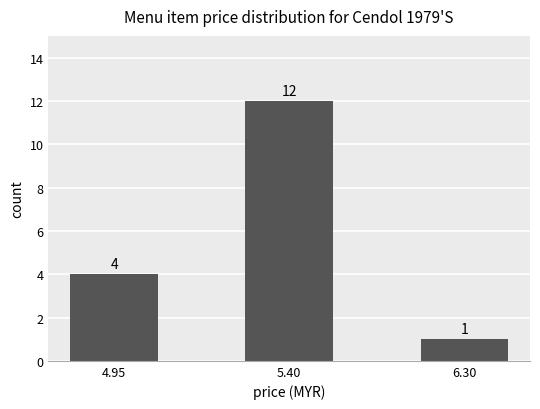

What position from the right is 4.95?

3